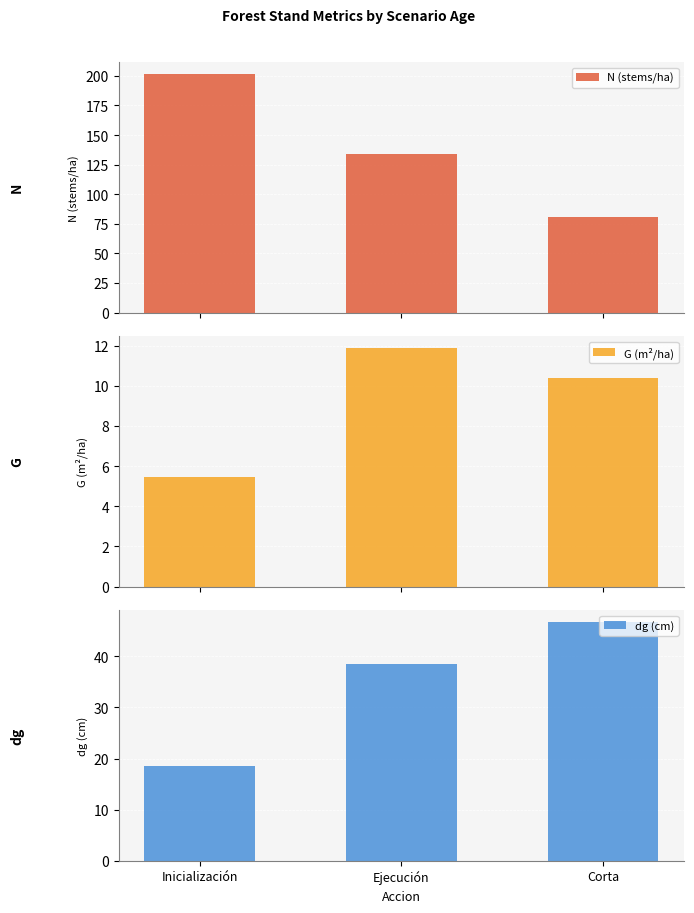

What is the maximum value for G (m²/ha)?

11.9